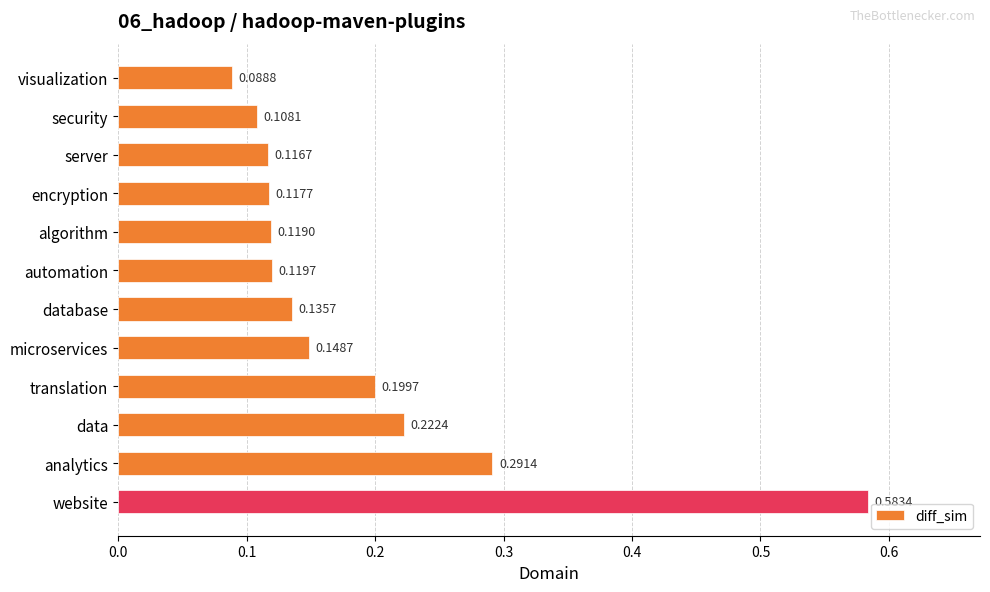

Count the values in the range 0 to 1.

12